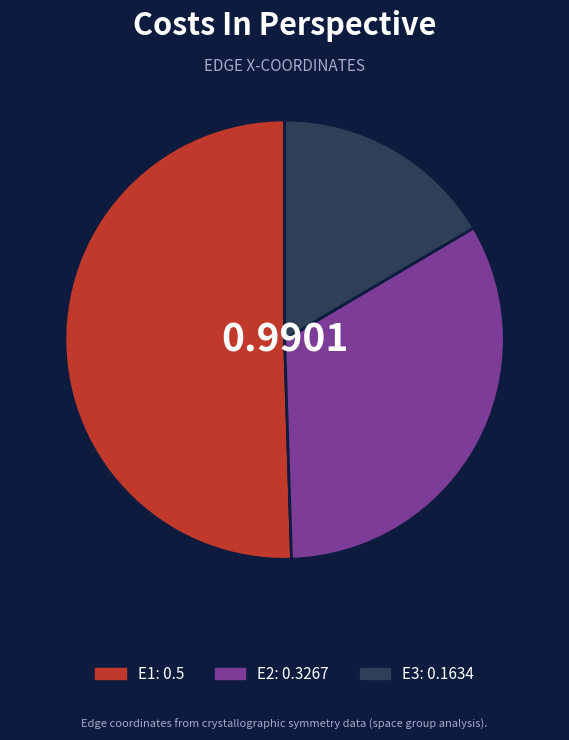

Between E3 and E2, which is larger?

E2